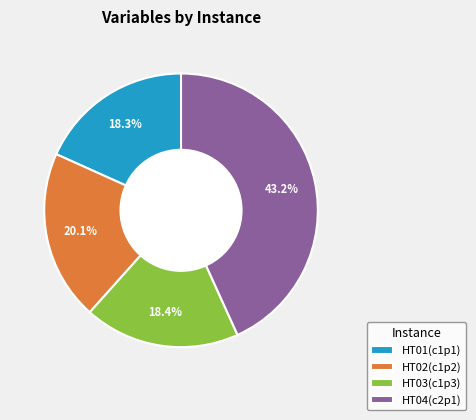

Combined, do HT03(c1p3) and HT02(c1p2) account for over 50%?

No